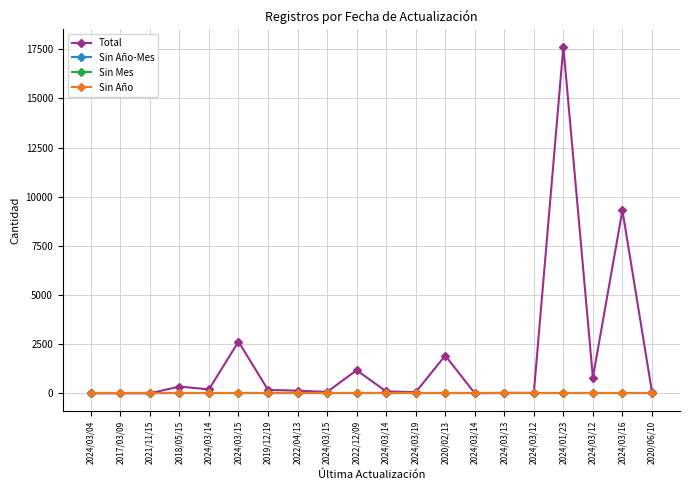

What is the maximum value shown in the chart?

17630